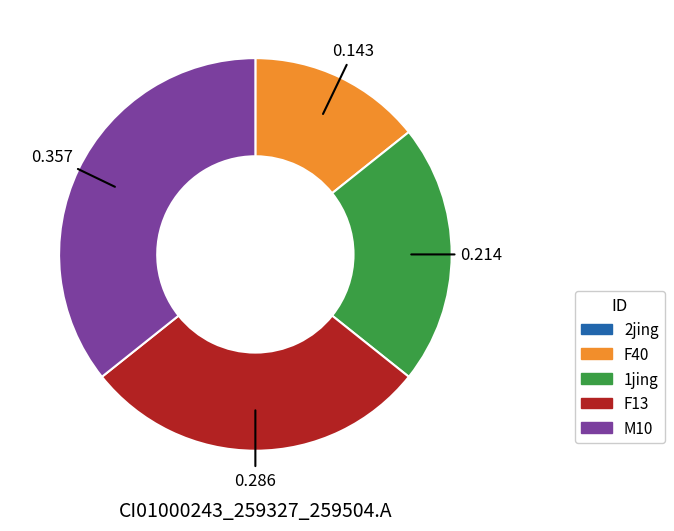

Do 1jing and F40 together represent more than half of the pie?

No